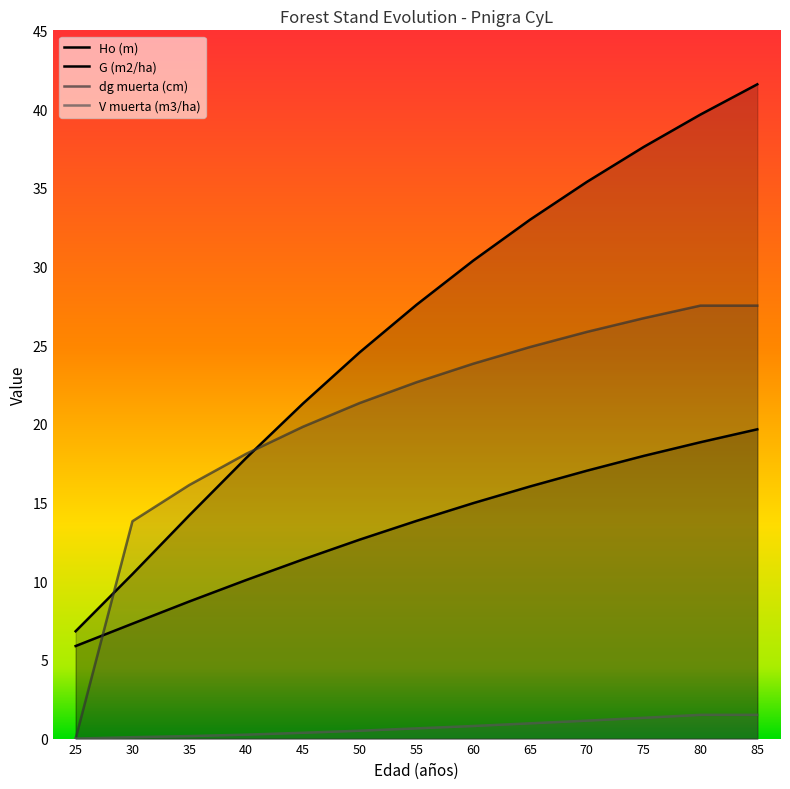

Is it true that G (m2/ha) equals 48.1 at 60?

False